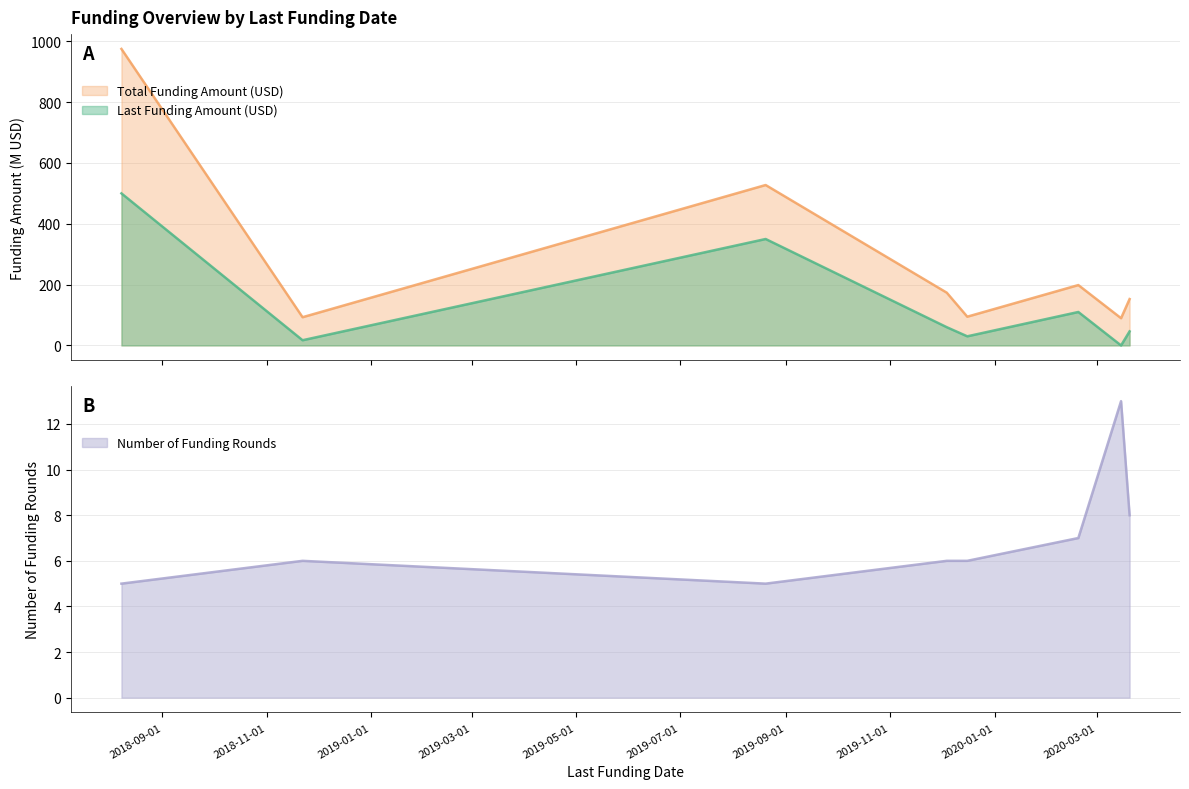

What is the maximum value shown in the chart?

975.0